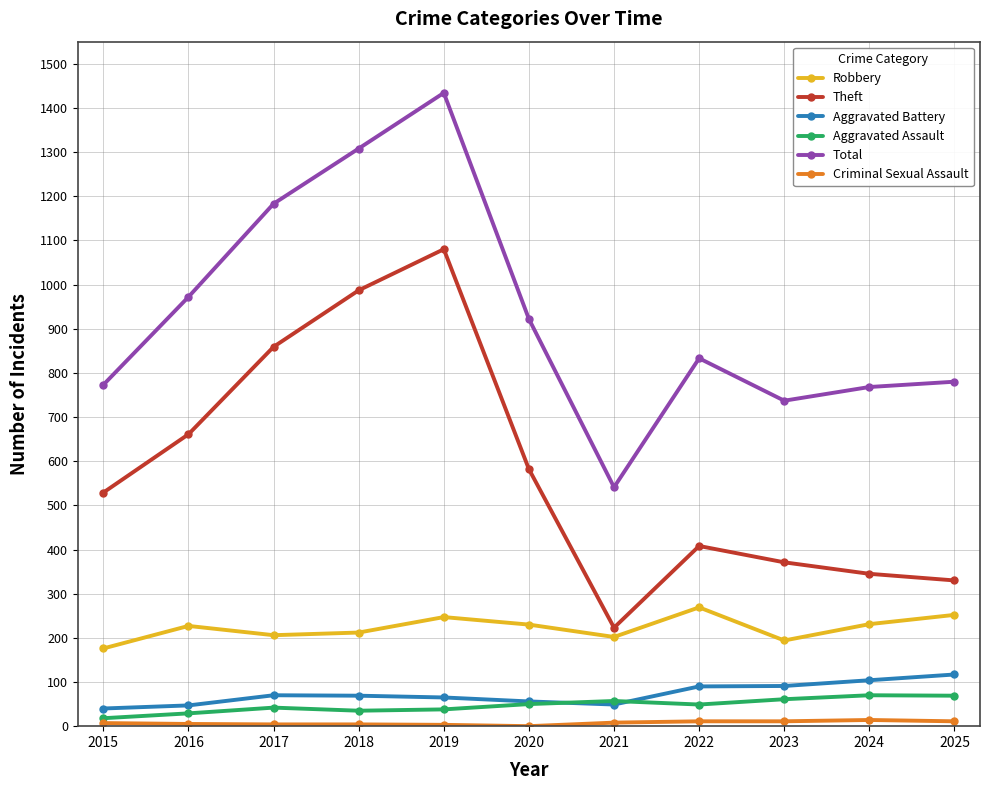

At which category is the sum across all series the highest?

2019